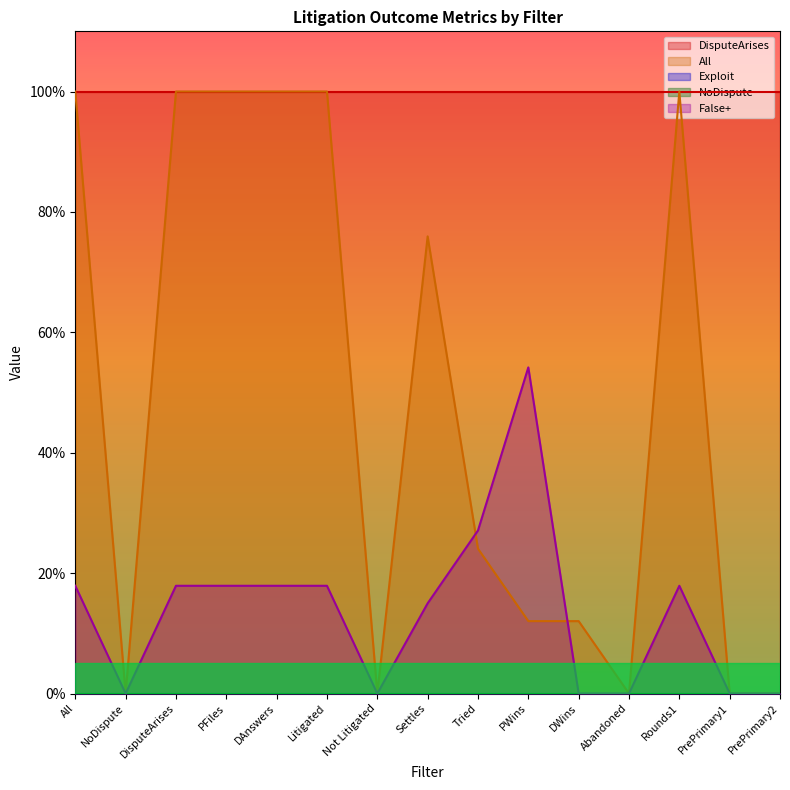

True or false: DisputeArises has a value of 1.5 at Not Litigated.

False